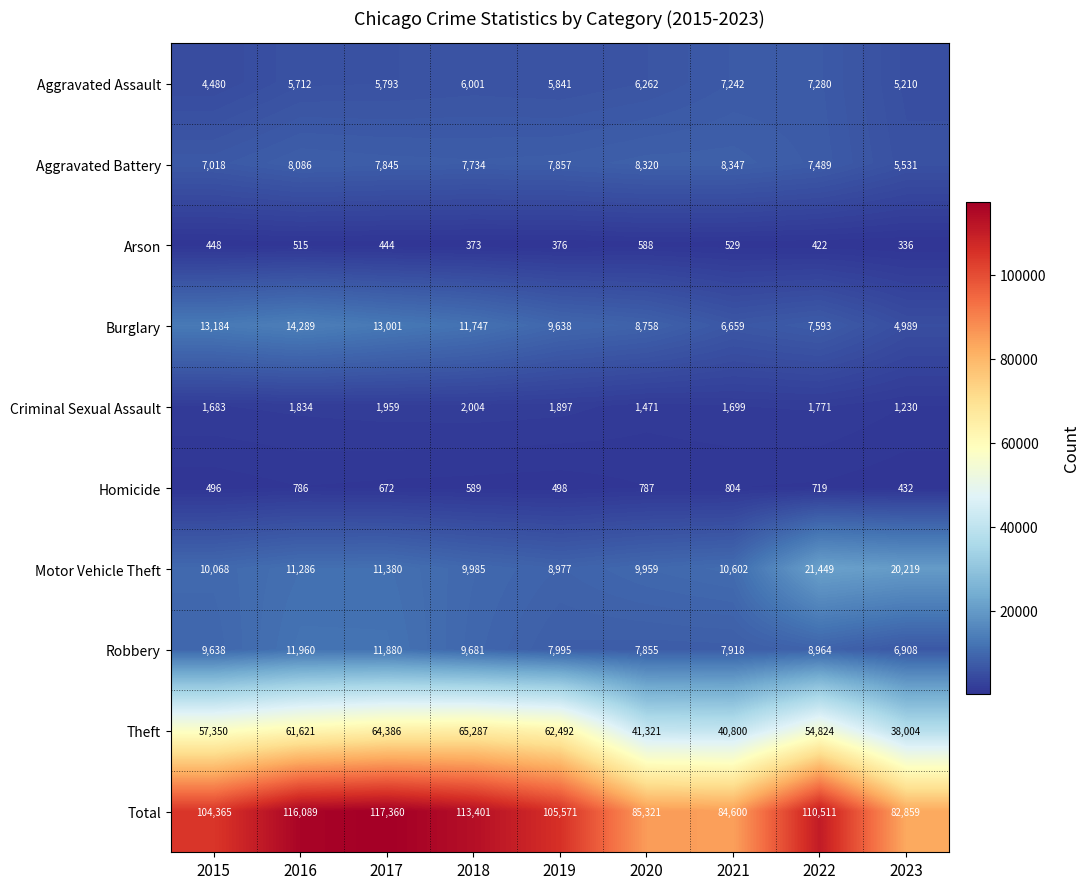

At 2018, list the series in order from smallest to largest.

Arson, Homicide, Criminal Sexual Assault, Aggravated Assault, Aggravated Battery, Robbery, Motor Vehicle Theft, Burglary, Theft, Total